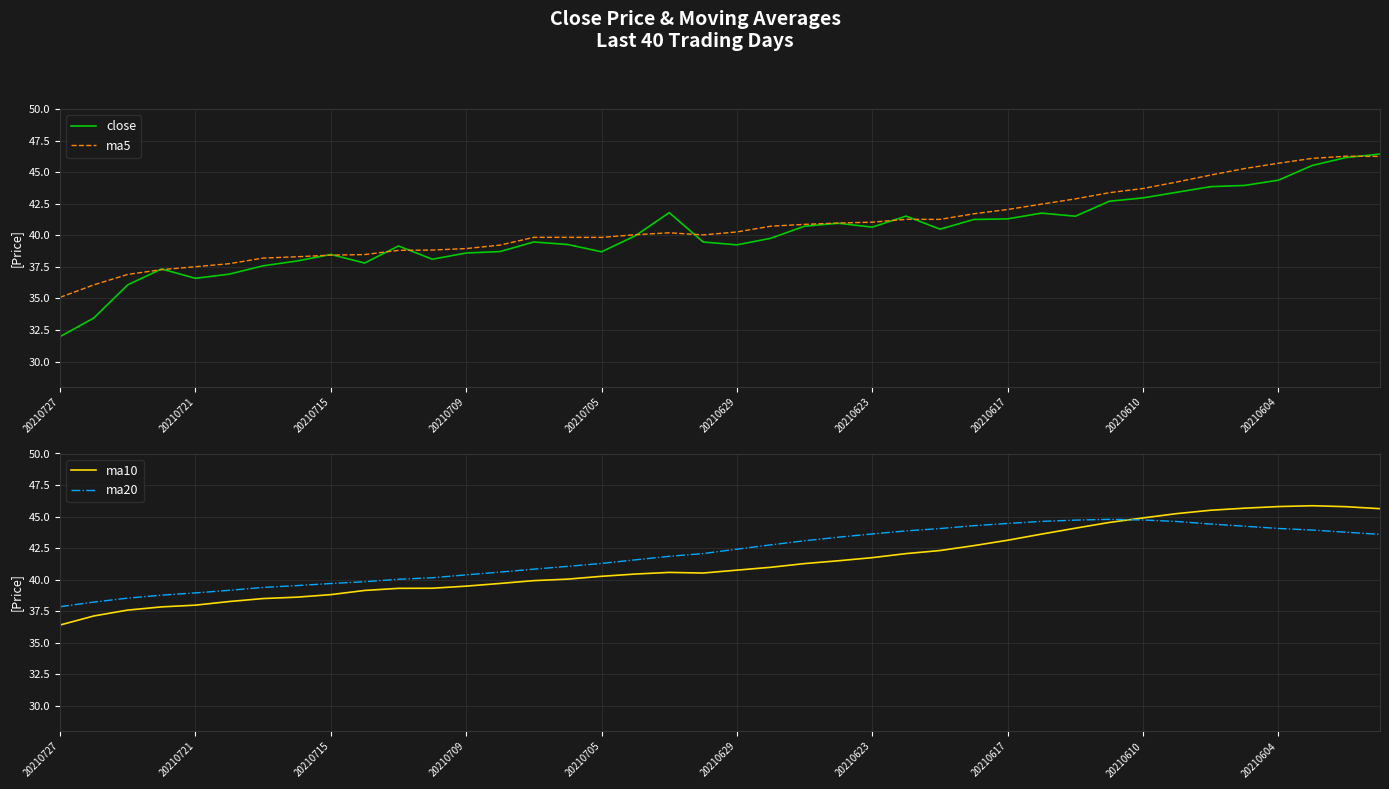

What is the label of the 11th point from the left?

10